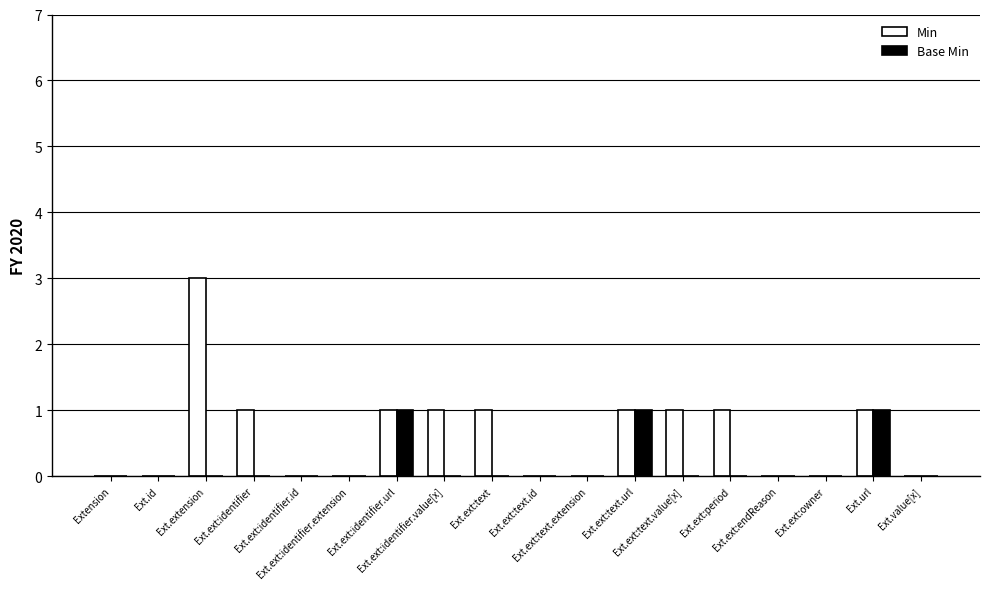

Which series changed the most between Ext.ext:period and Ext.ext:owner?

Min